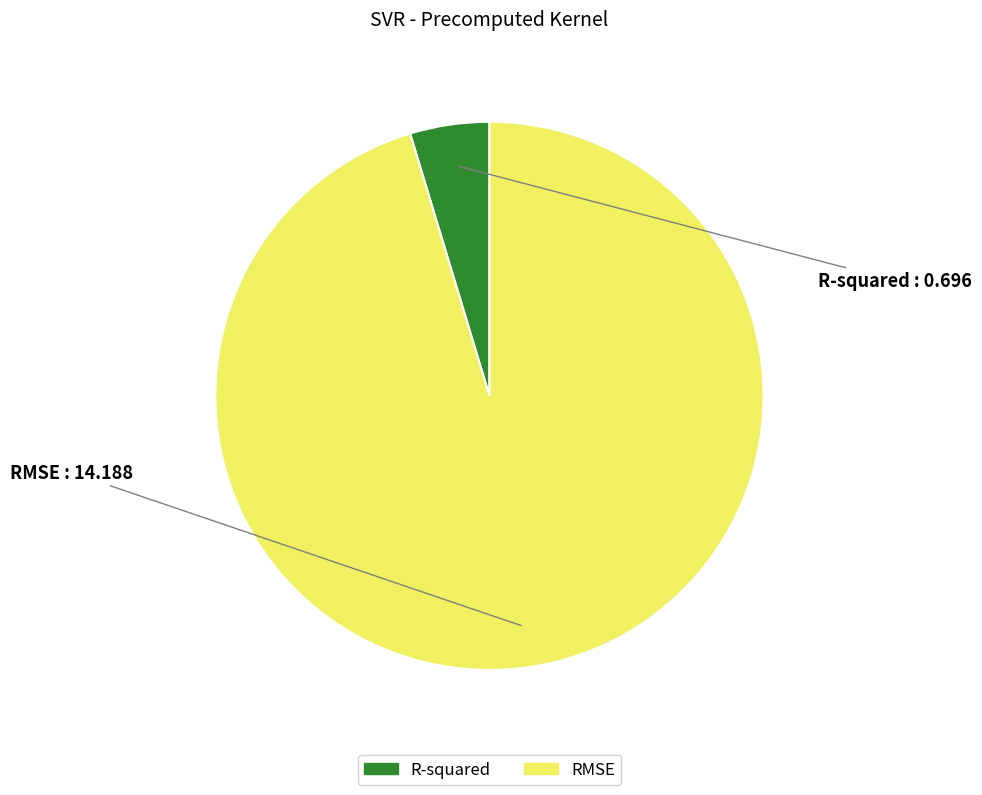

Rank the categories by value from highest to lowest.

RMSE, R-squared